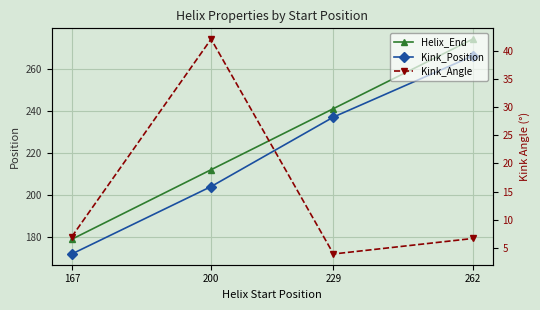

True or false: Helix_End and Kink_Angle cross at least once.

False